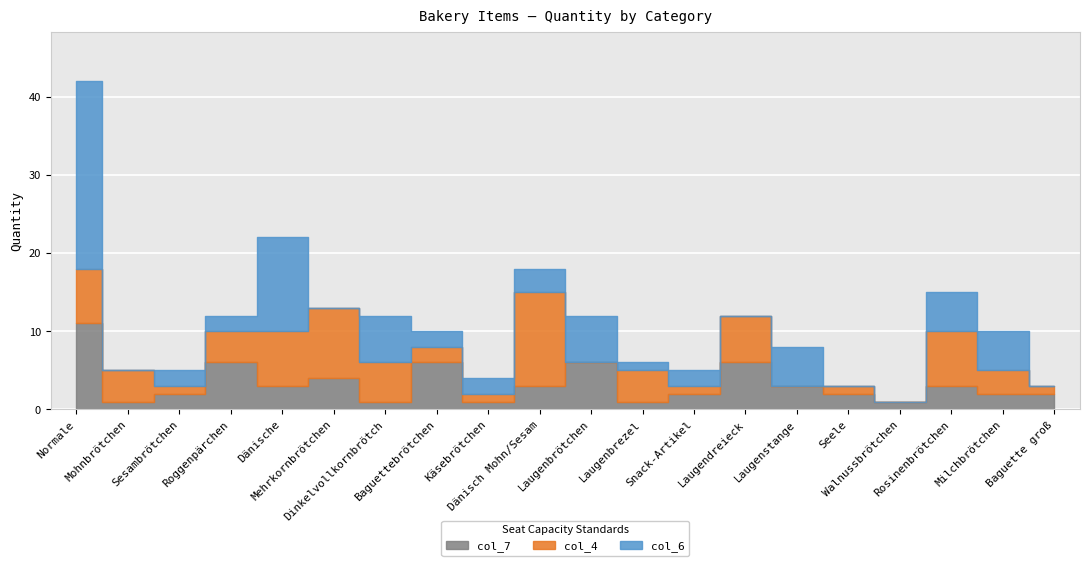

Is it true that col_7 equals 3 at Dänisch Mohn/Sesam?

True